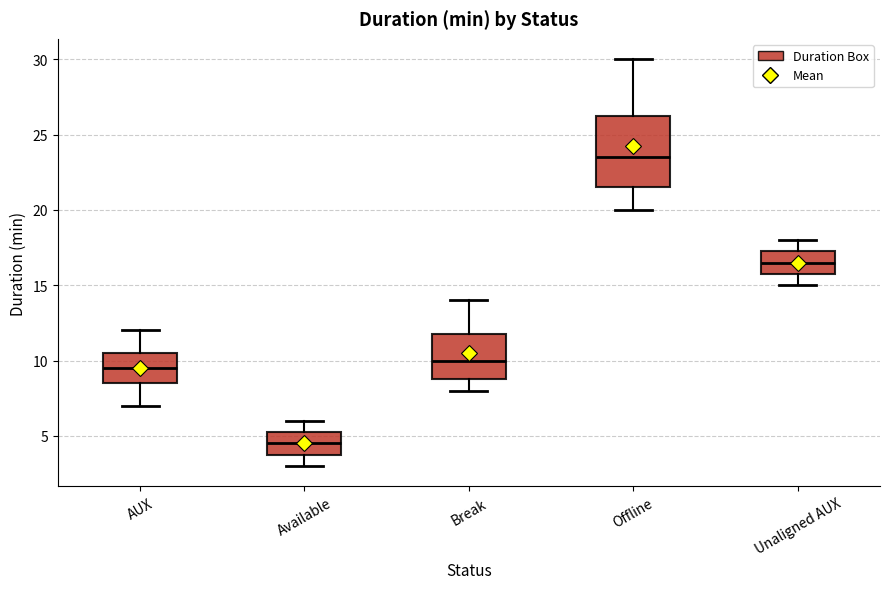

Which box is the tallest, from its lower edge to its upper edge?

Offline